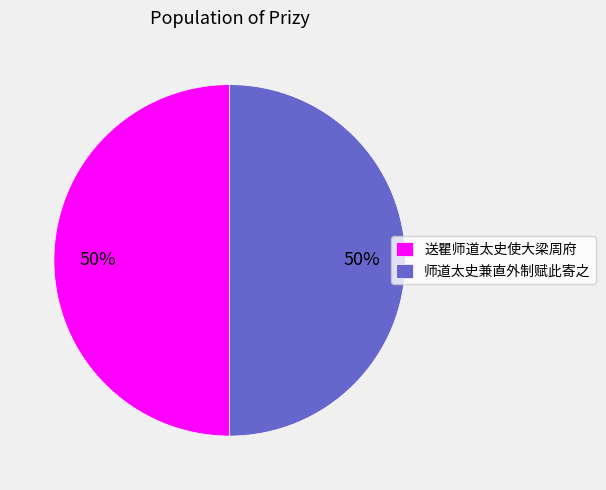

The 送瞿师道太史使大梁周府 slice represents 41% of the pie. True or false?

False